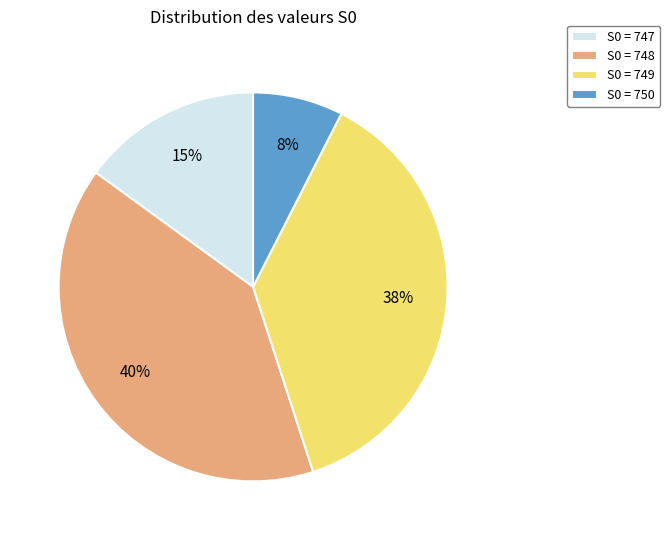

What is the ratio of the value at S0 = 750 to the value at S0 = 747?

0.5